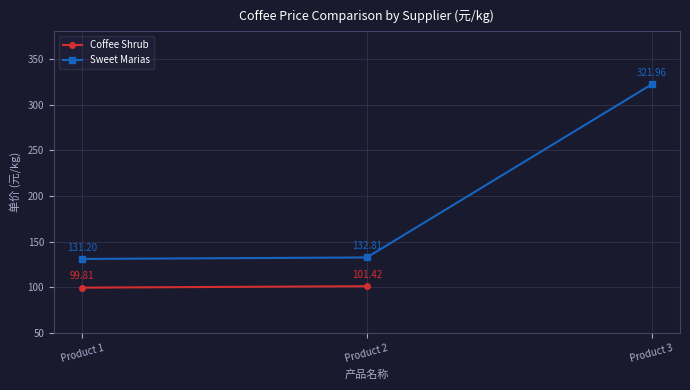

What is the maximum value shown in the chart?

322.0